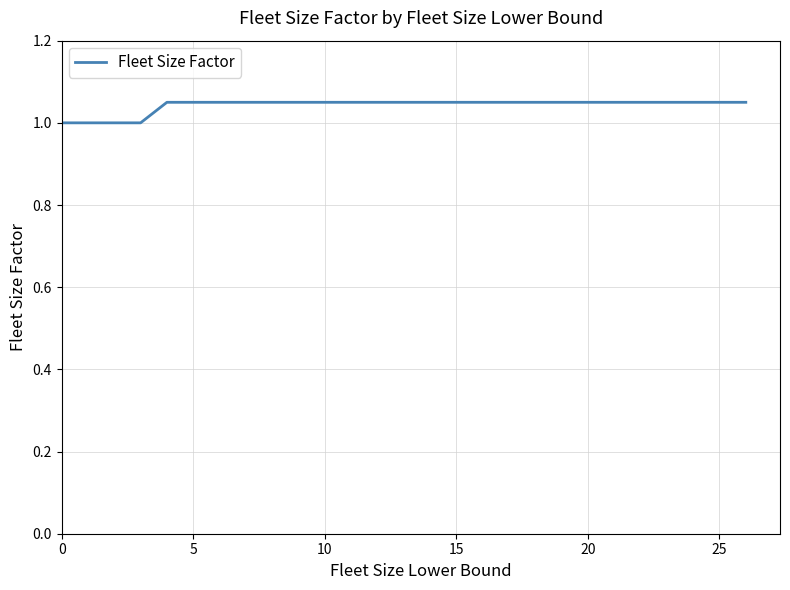

What is the minimum value shown in the chart?

1.0